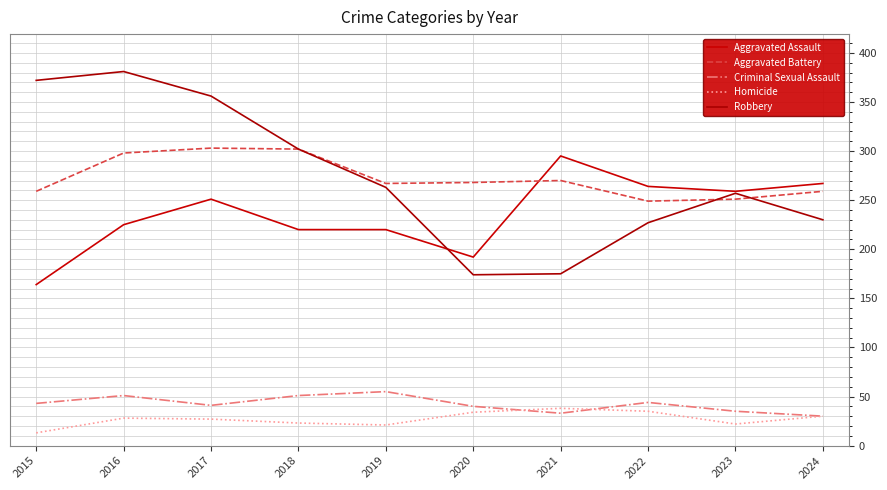

At which category does Aggravated Battery reach its first local peak?

2017